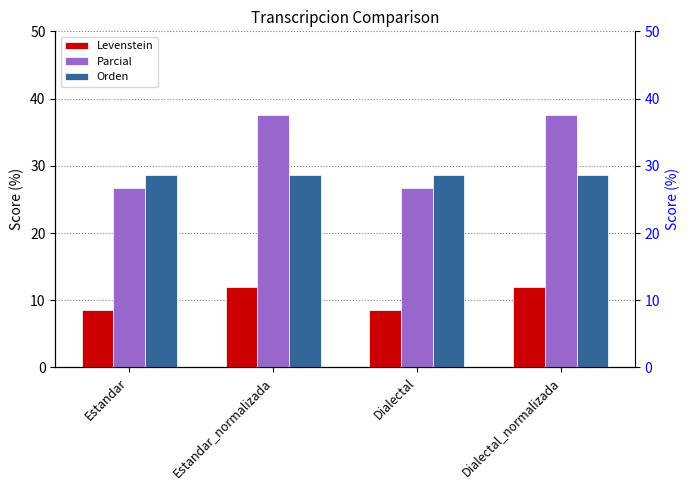

What is the value of the Parcial bar at the 2nd from the left?

37.5